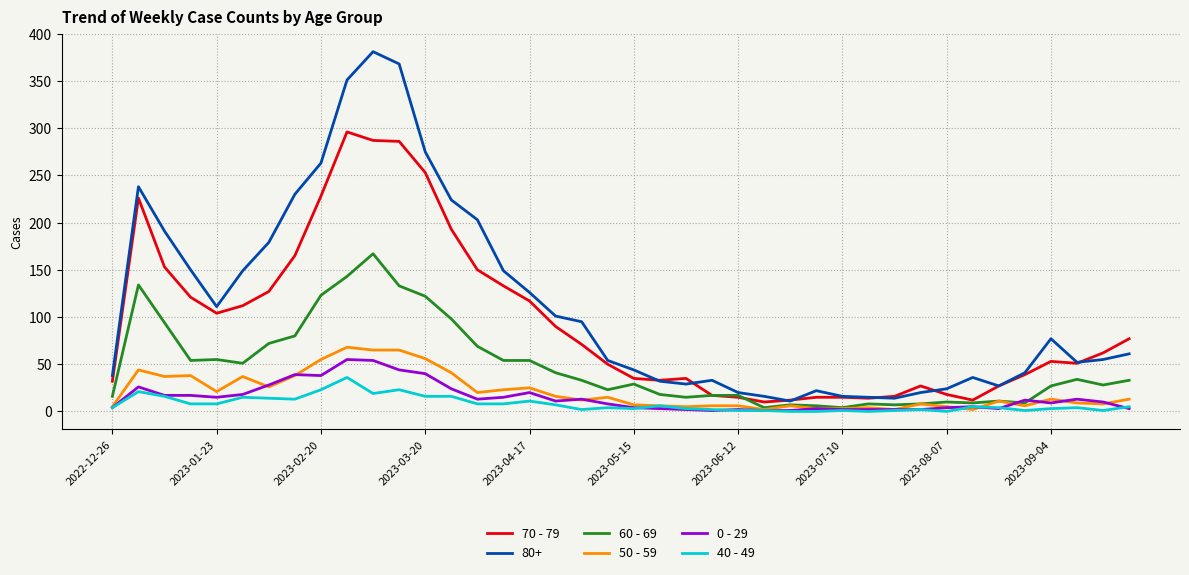

Which series has the largest total across all categories?

80+